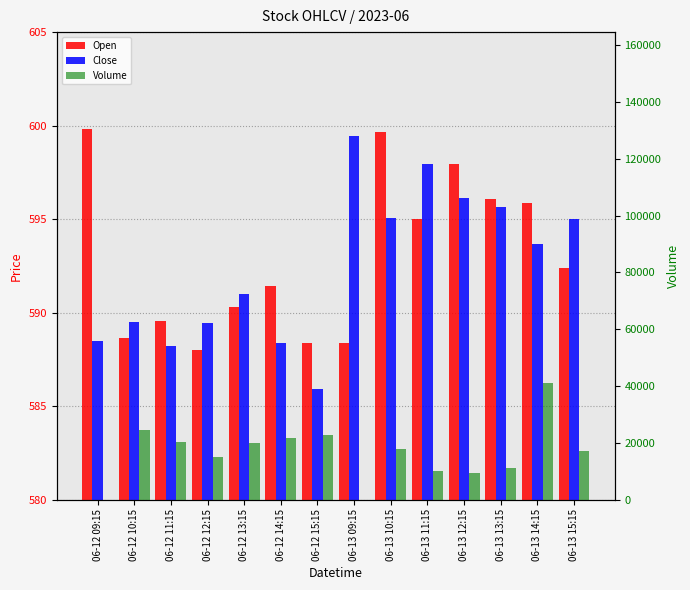

What value does the Close series have at 06-12 13:15?

591.0